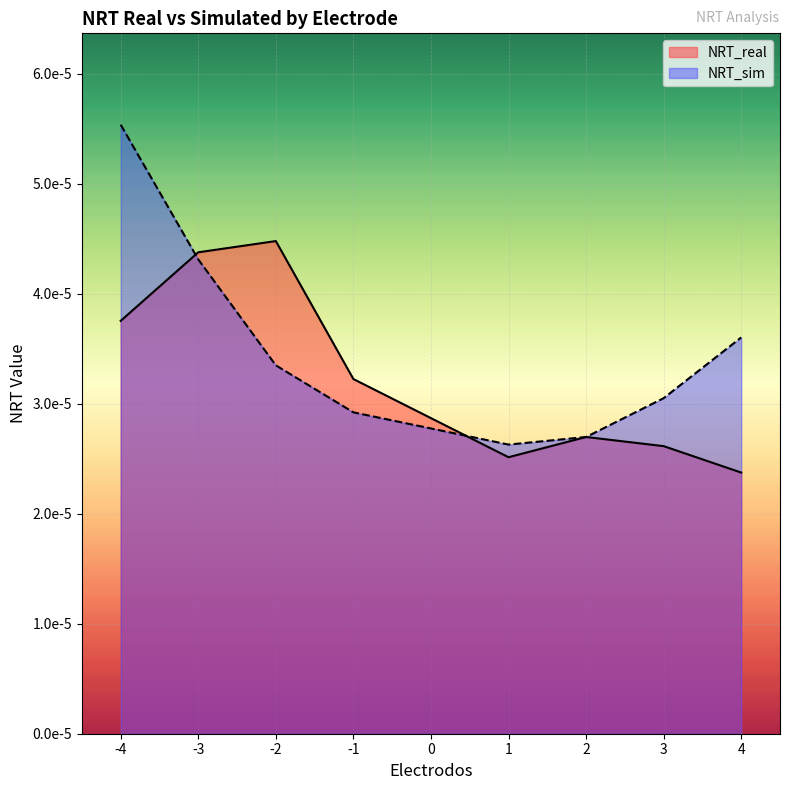

Rank the series by their average value, from lowest to highest.

NRT_real, NRT_sim